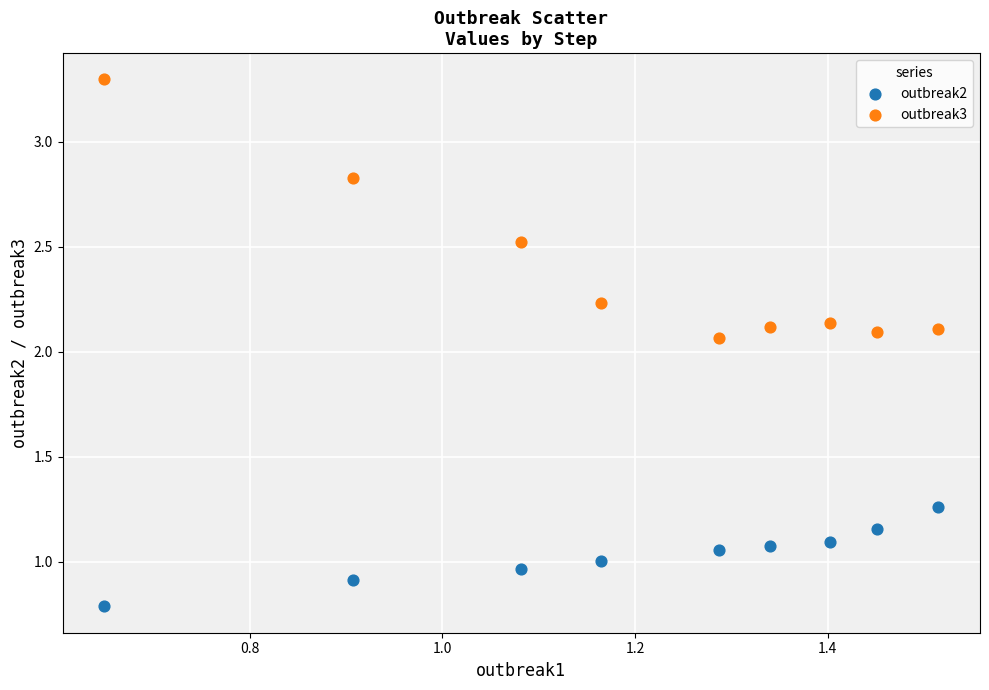

What are all the series names shown in the legend?

outbreak2, outbreak3